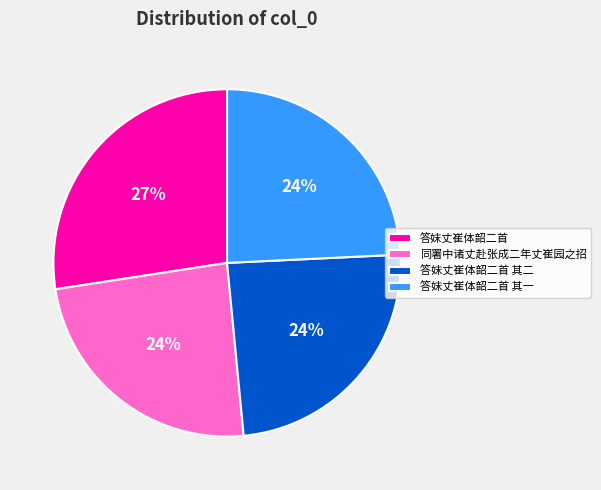

What is the largest slice in the pie chart?

答妺丈崔体韶二首